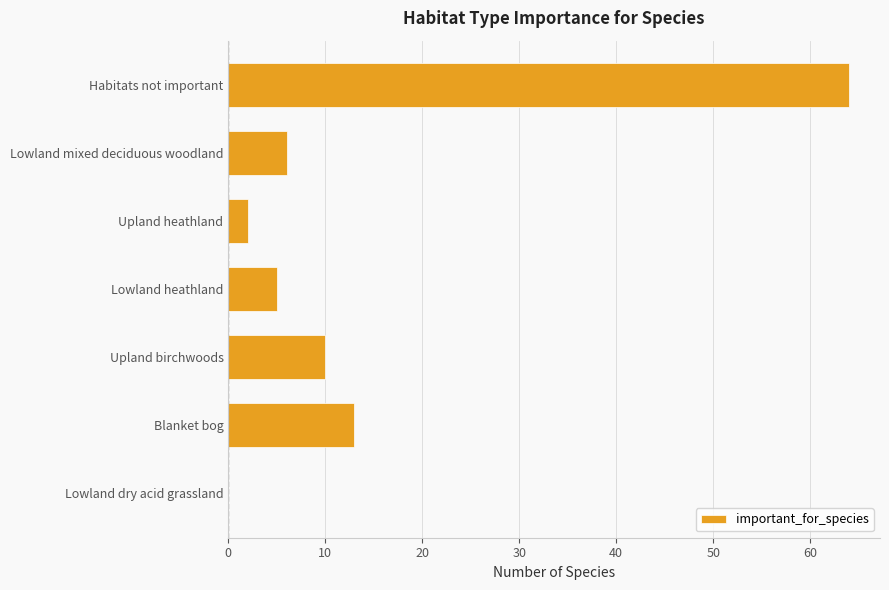

At which label is the value closest to 32?

Blanket bog